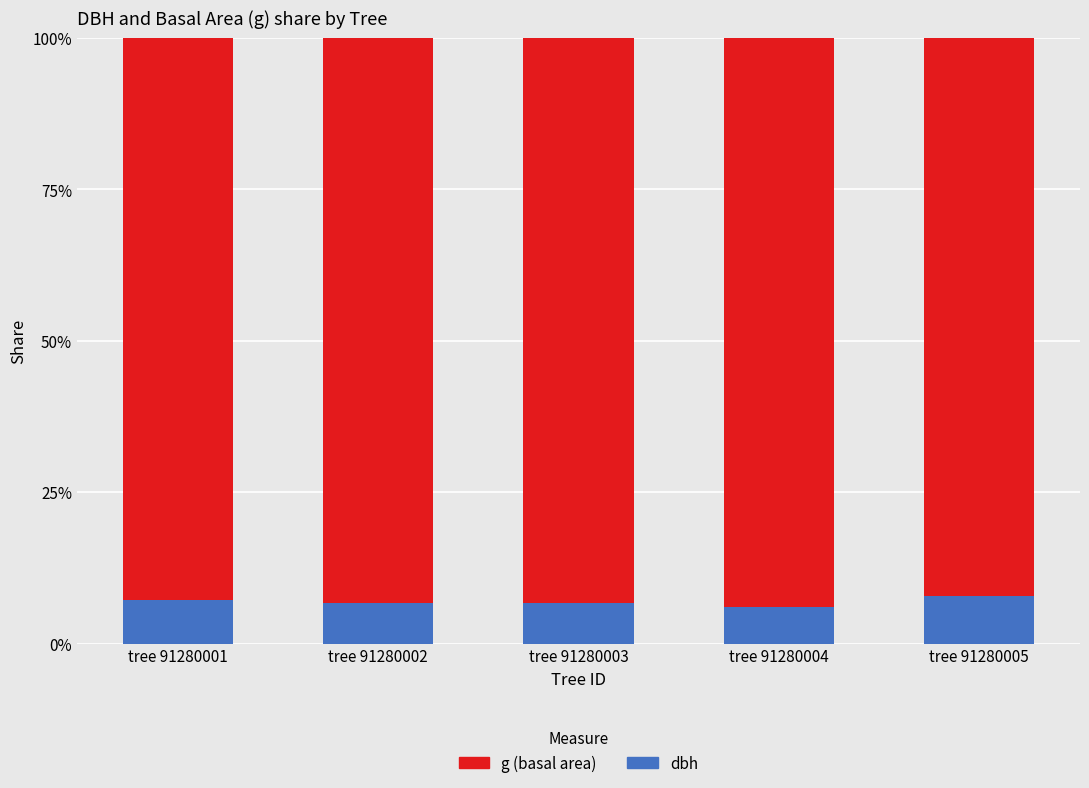

What is the total value across all series at tree 91280003?

100.0